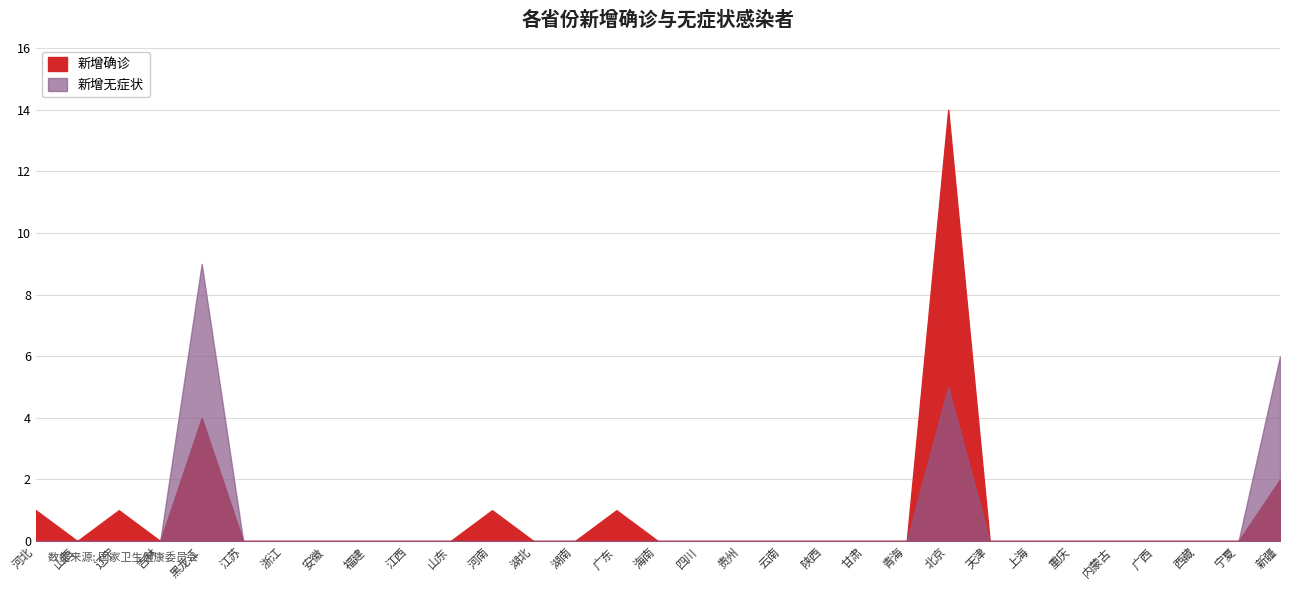

What is the label of the 30th point from the right?

山西